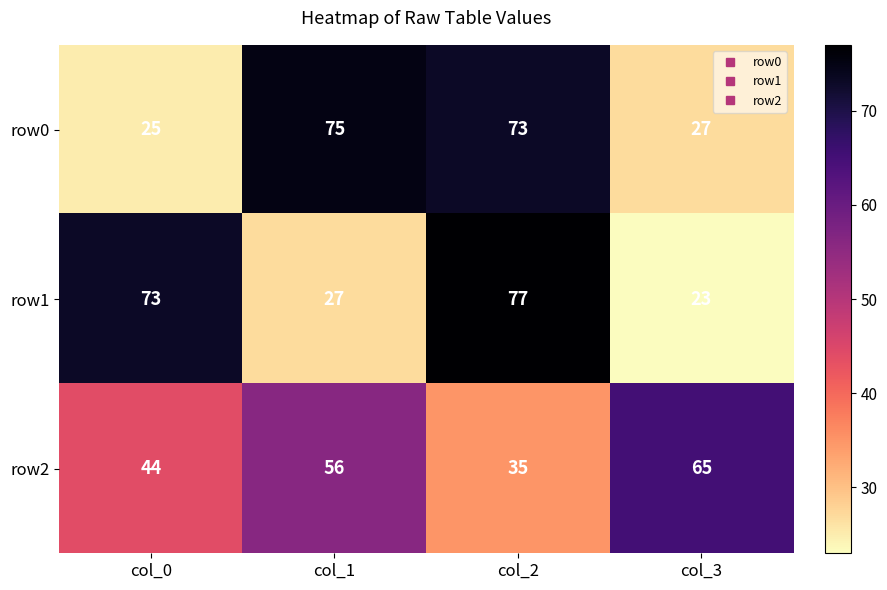

Which series has the widest spread of values?

row1